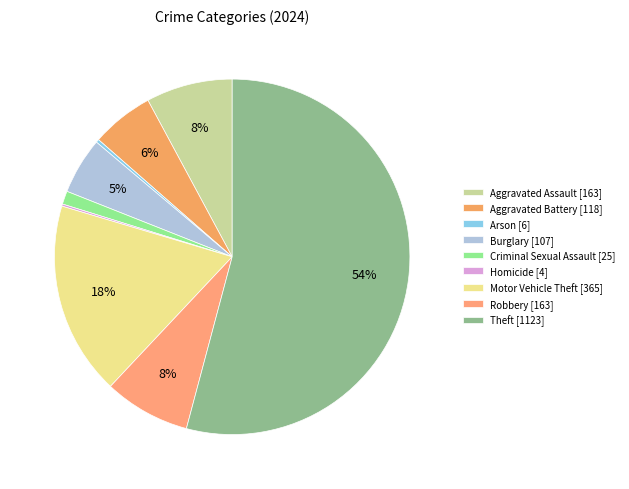

The Arson slice represents 7% of the pie. True or false?

False